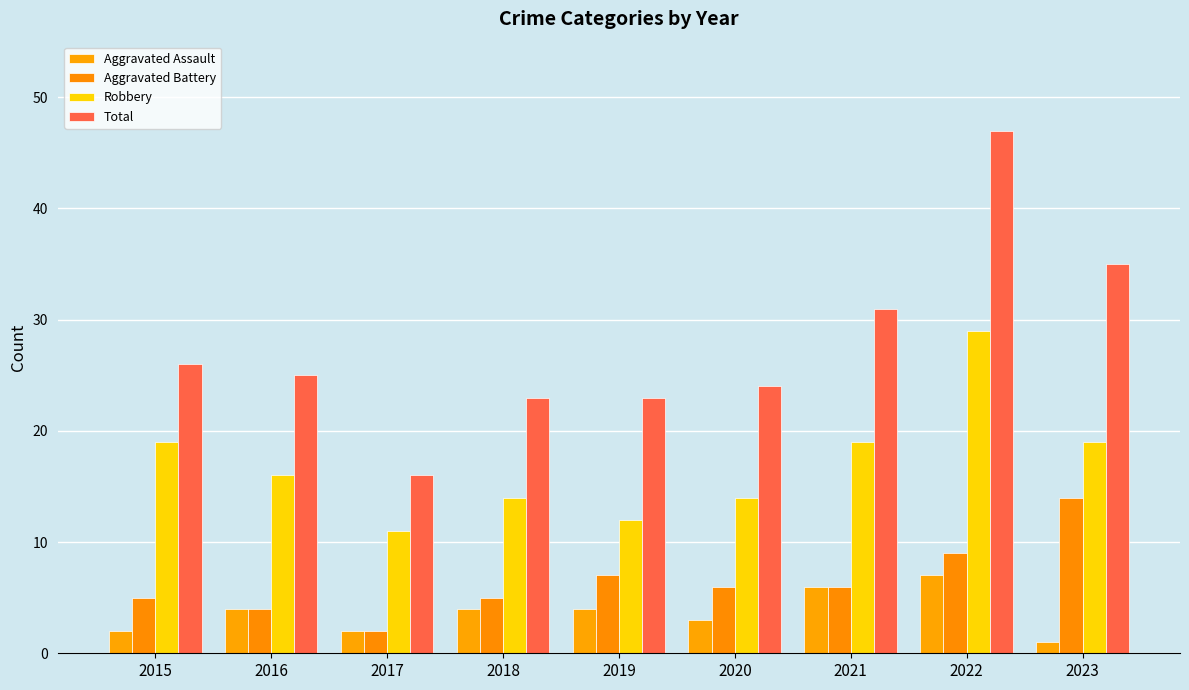

The Total series shows 31 at 2021. True or false?

True